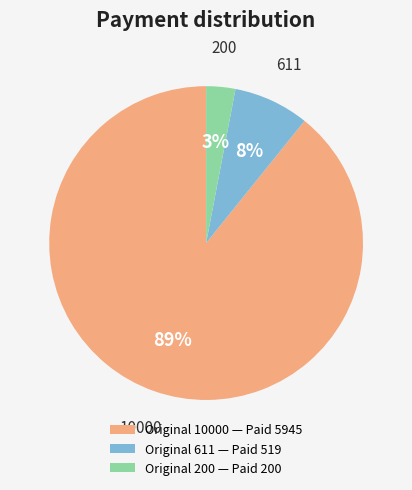

Rank the categories by value from lowest to highest.

Original 200 — Paid 200, Original 611 — Paid 519, Original 10000 — Paid 5945